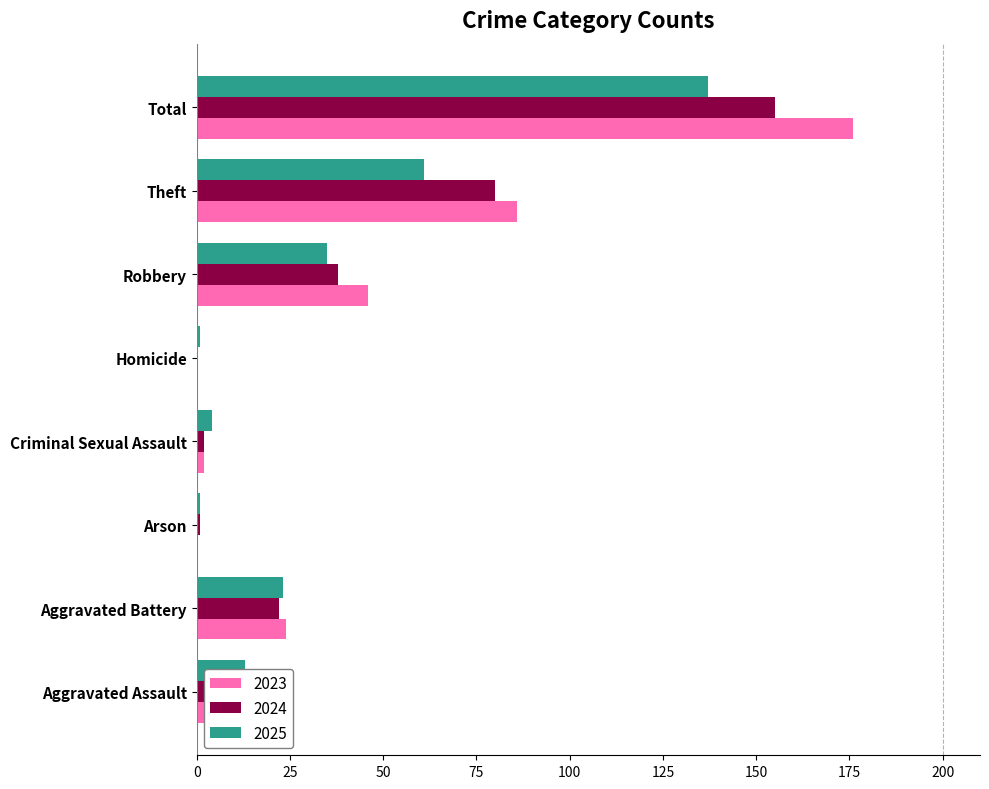

What is the total value across all series at Criminal Sexual Assault?

8